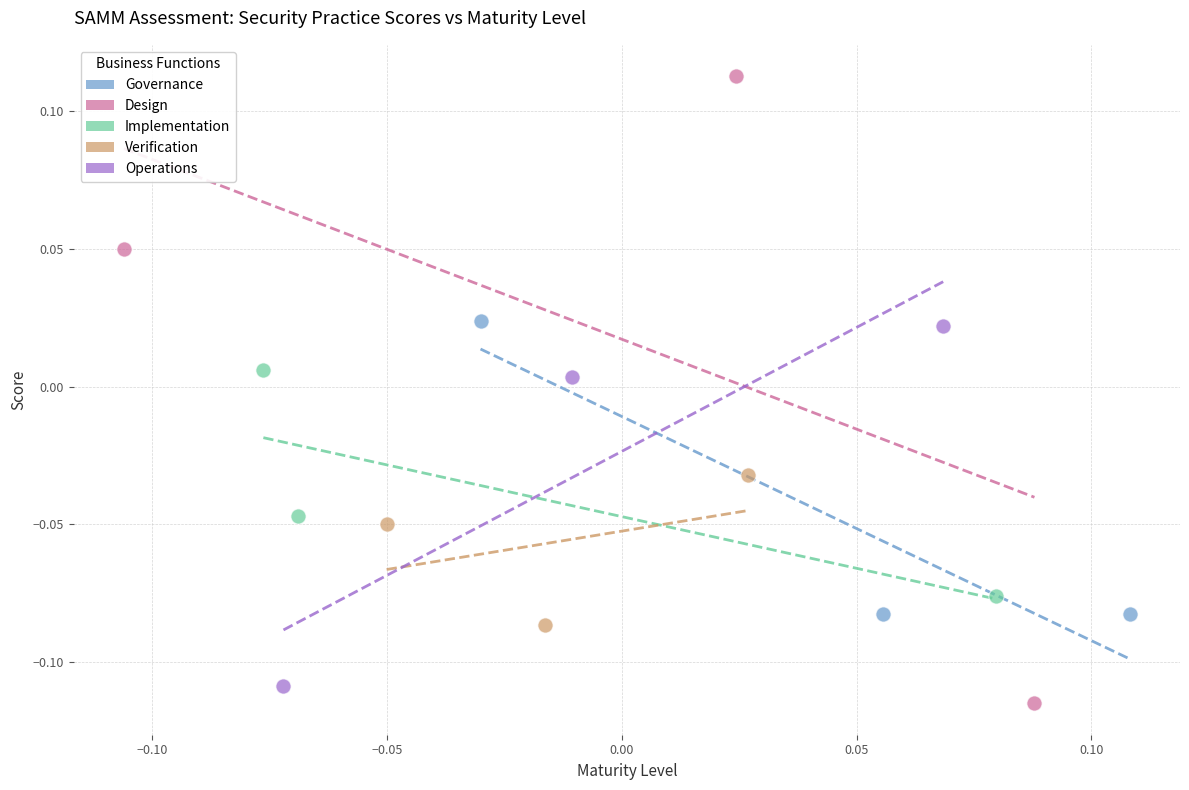

Which series contains the highest Y value?

Design